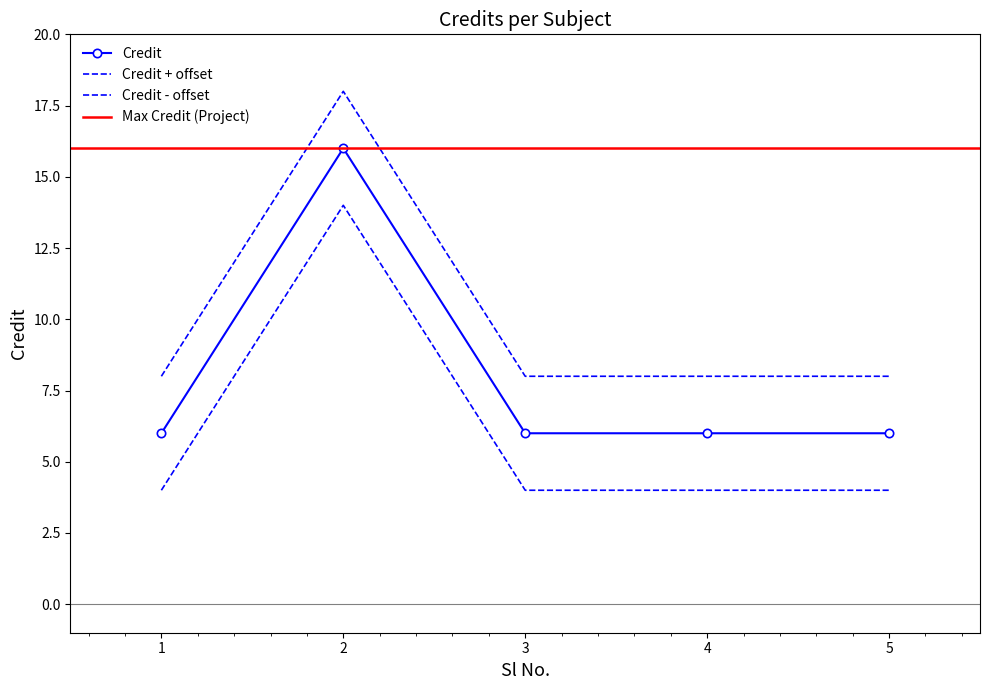

What is the greatest value displayed?

16